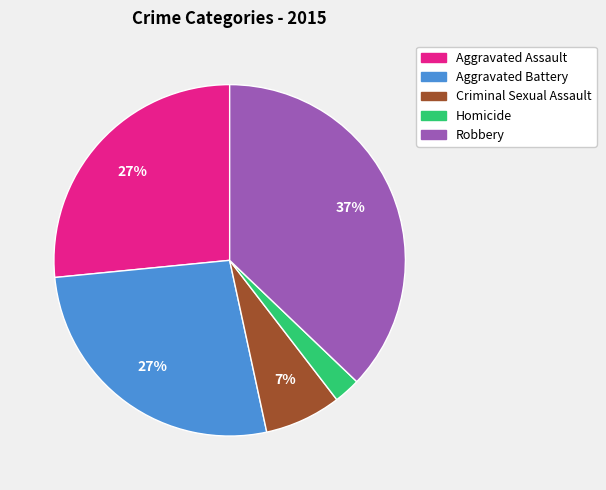

What is the ratio of the value at Robbery to the value at Aggravated Battery?

1.4